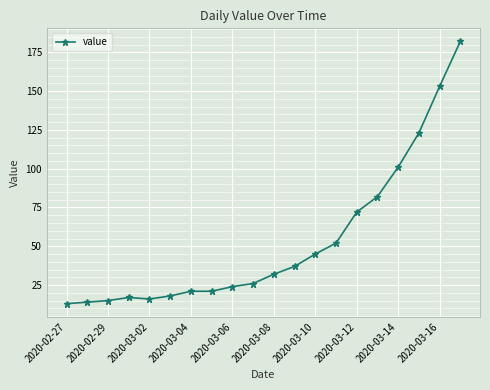

What is the minimum value shown in the chart?

13